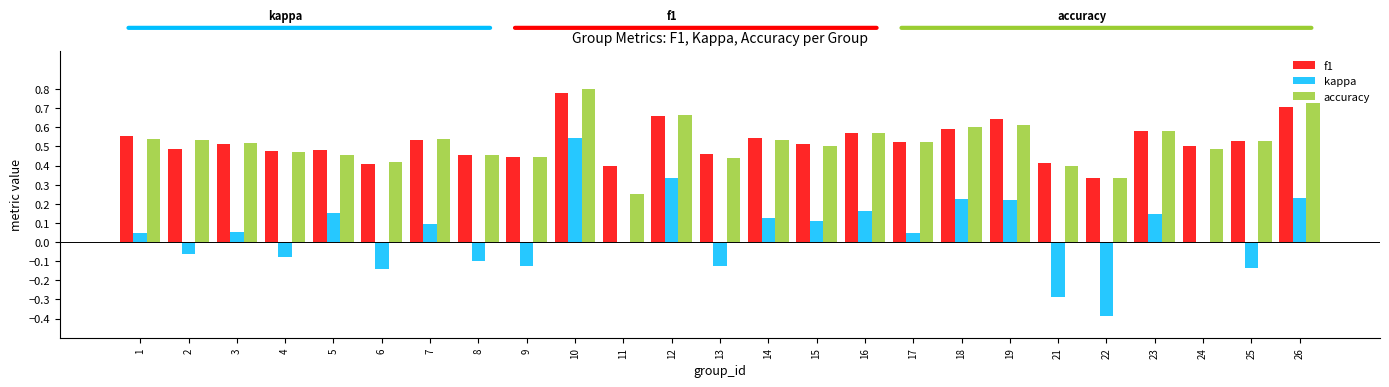

What is the sum of all kappa values?

1.1